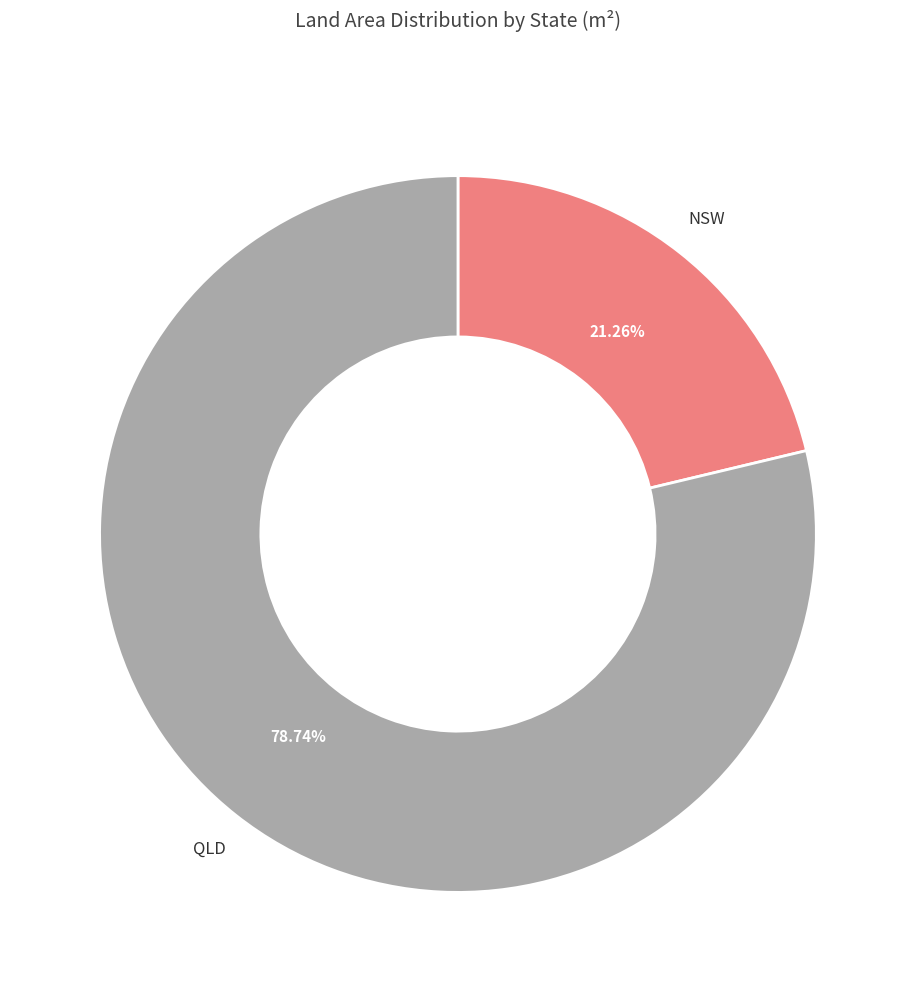

Is there a majority slice in this chart?

Yes